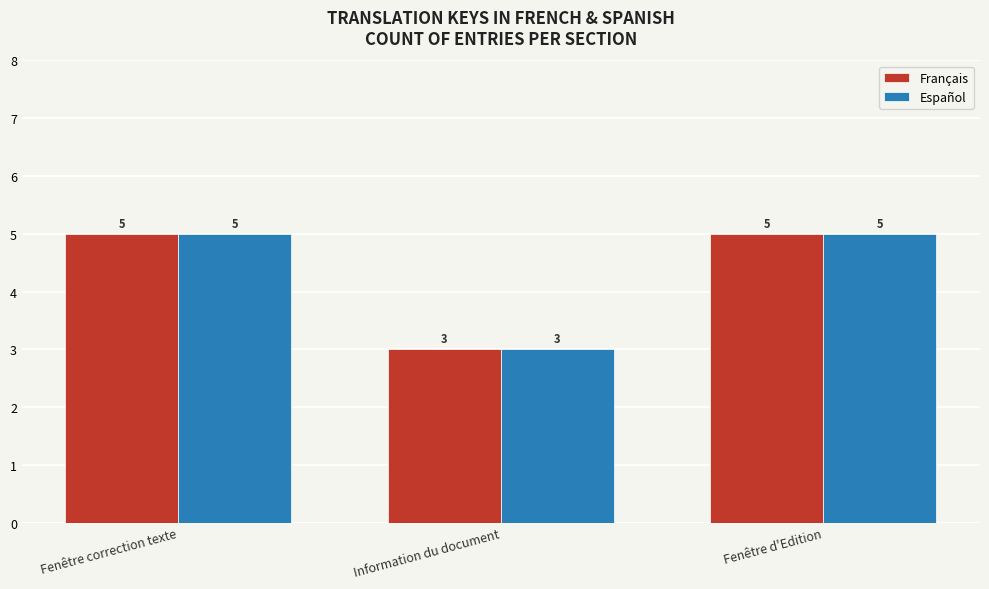

What is the label of the 2nd bar from the left?

Information du document